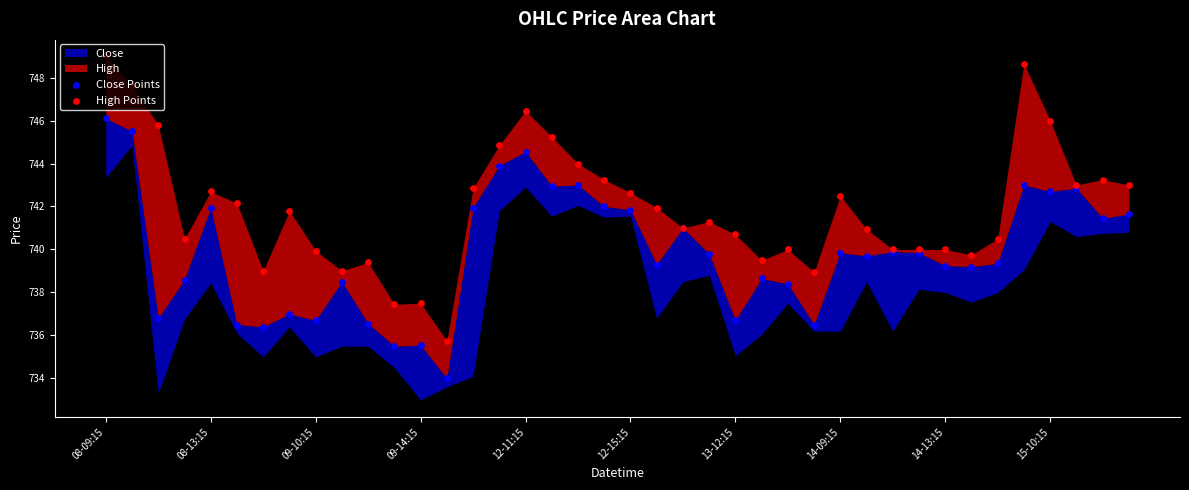

At how many categories does at least one series exceed 745?

7